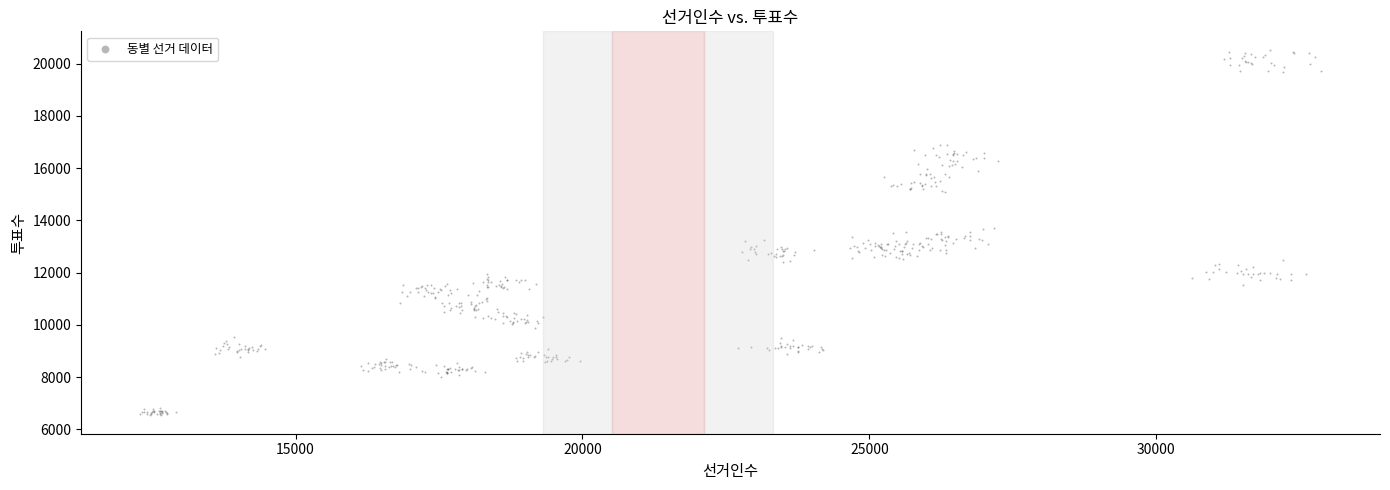

What is the range of X values (max minus min)?

20577.2